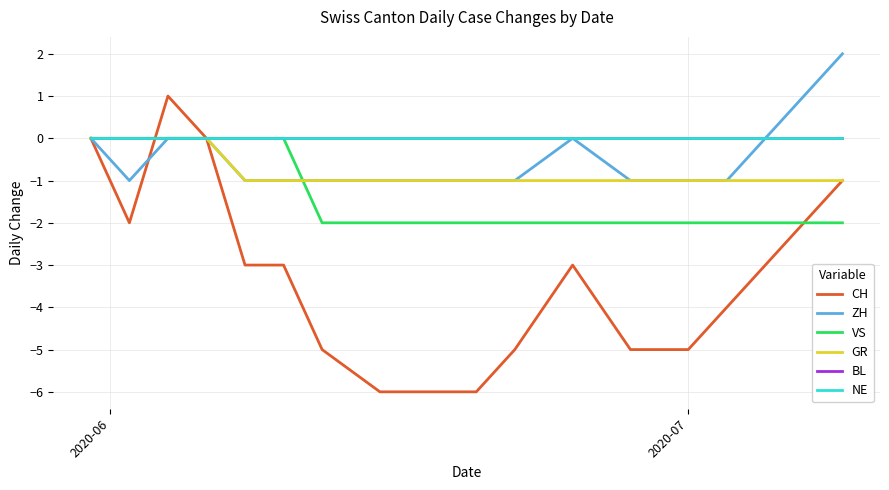

Does the chart have visible grid lines?

Yes